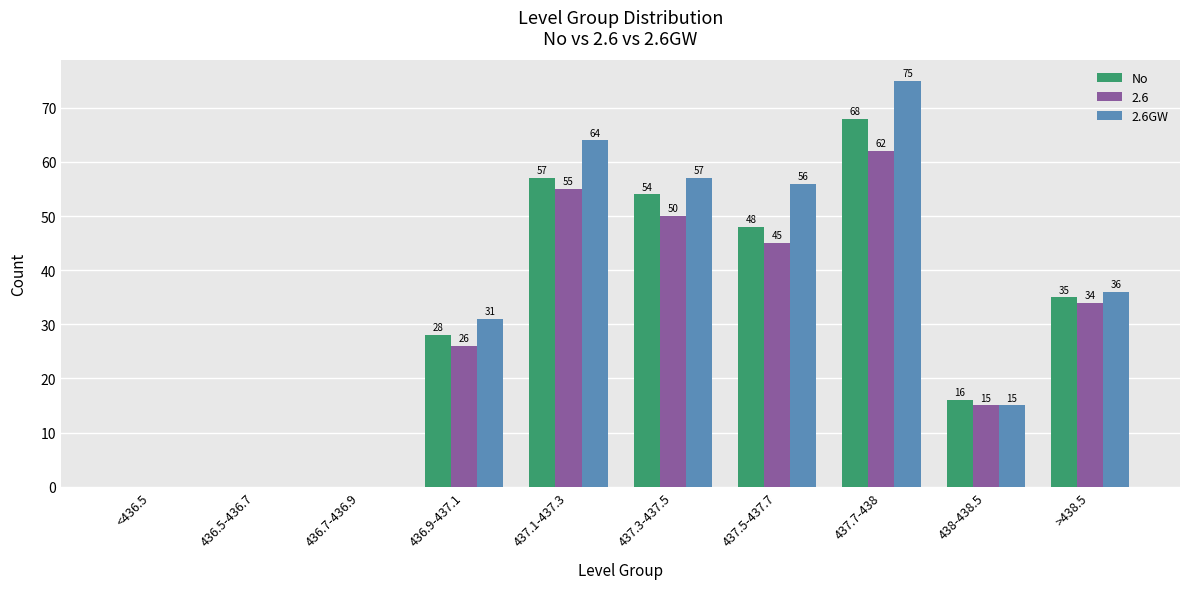

At which label does No first exceed 35?

437.1-437.3